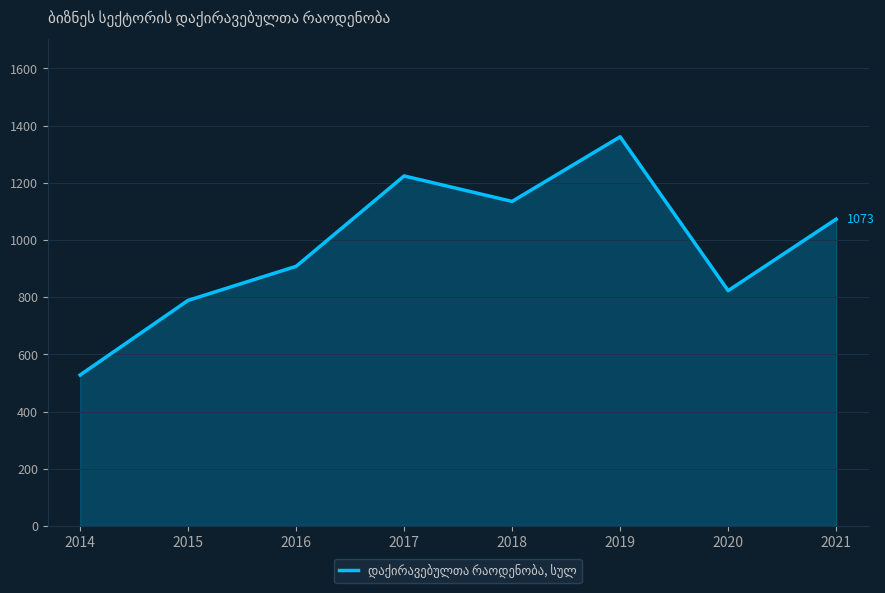

What is the greatest value displayed?

1361